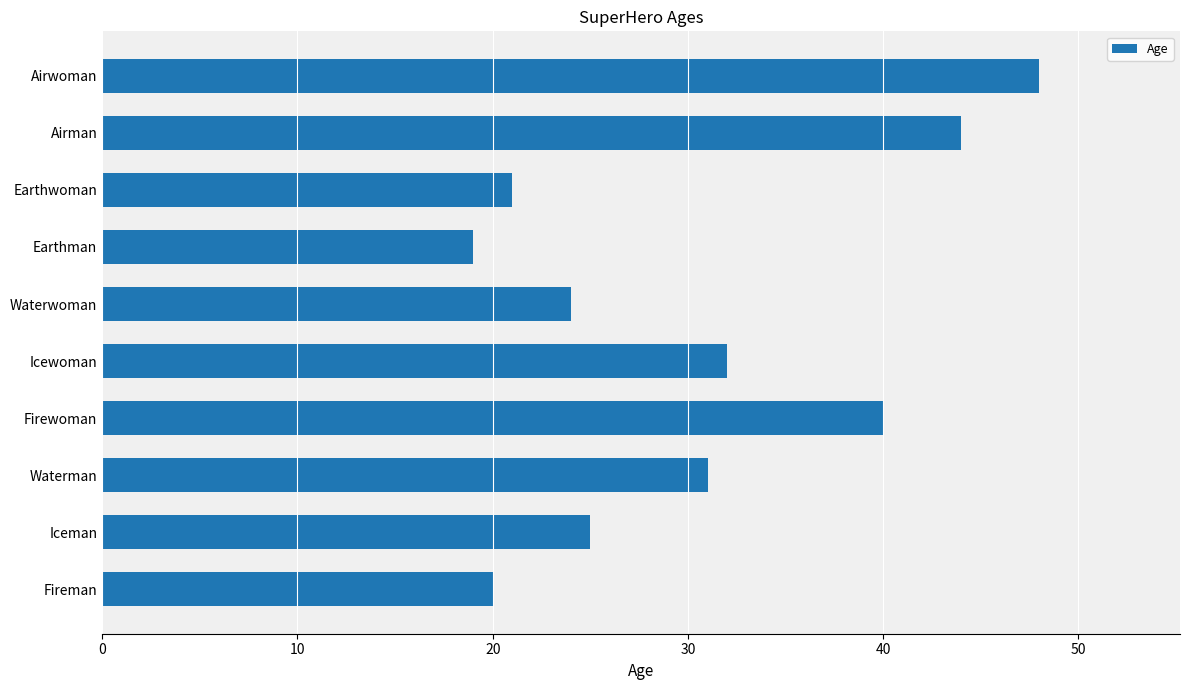

What is the minimum value shown in the chart?

19